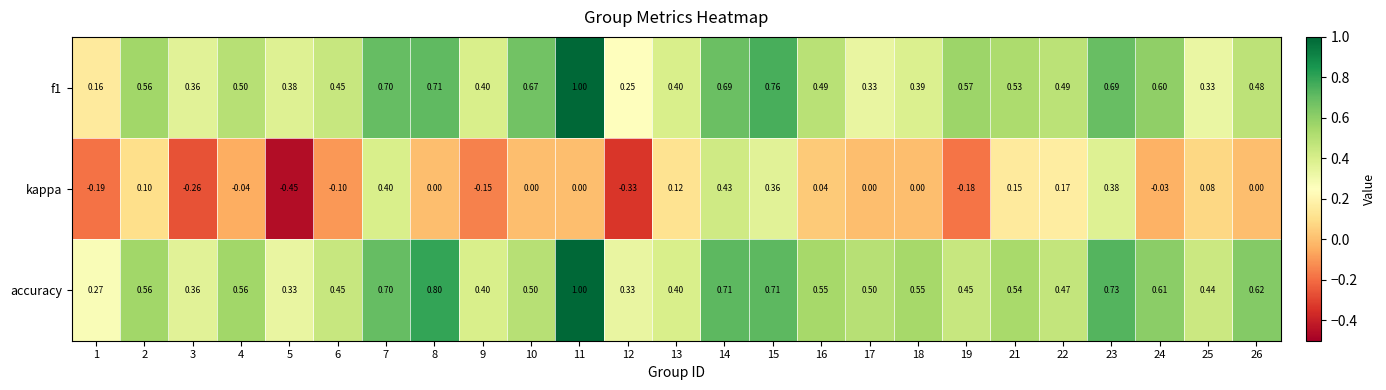

Which series has the largest range (max minus min)?

kappa